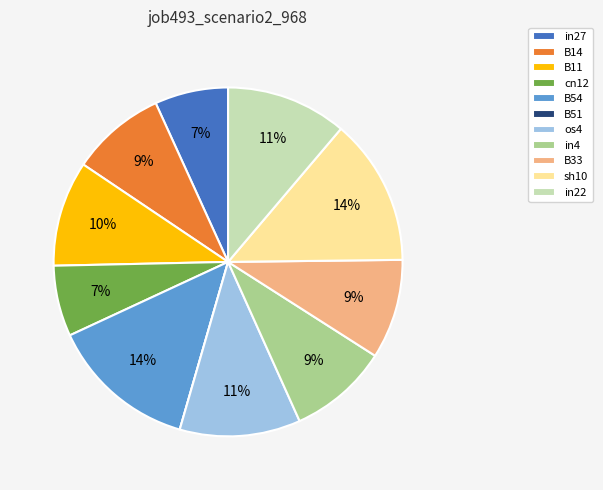

To the nearest percent, what portion does B54 represent?

14%